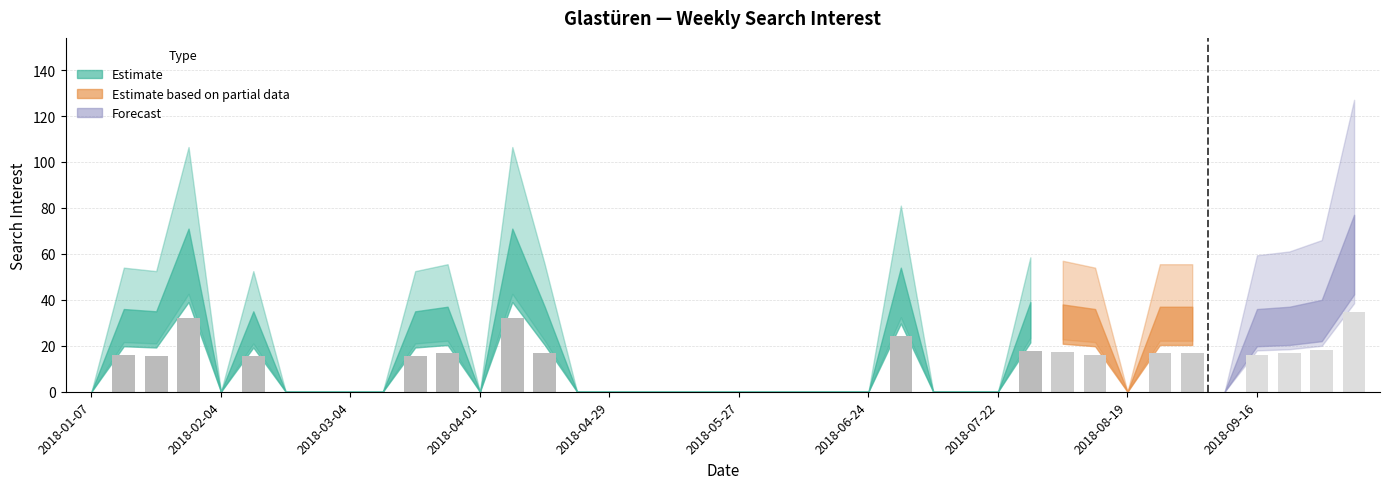

What is the sum of all values?

354.6